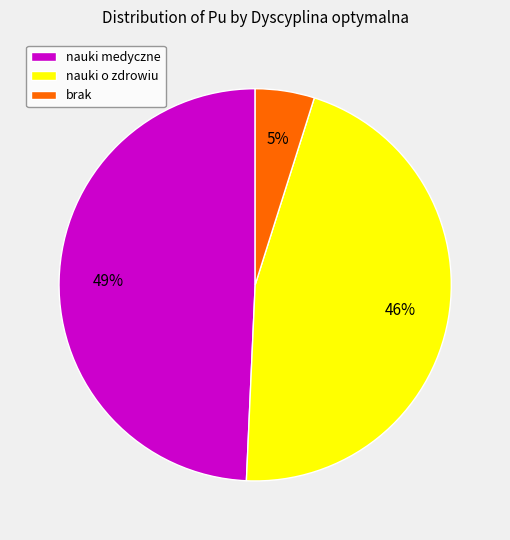

Is the sum of nauki o zdrowiu and nauki medyczne greater than half?

Yes